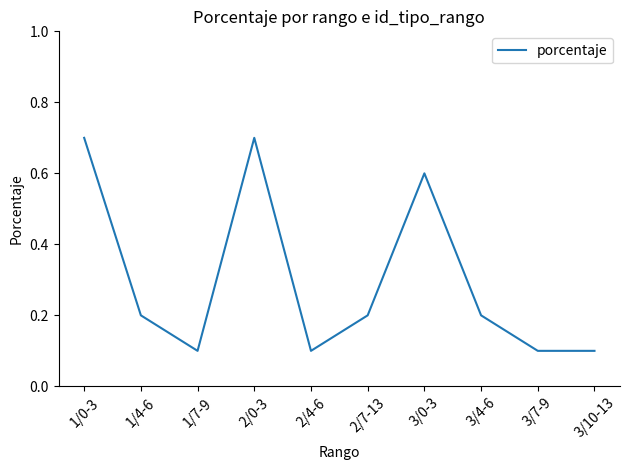

What is the sum of all values?

3.0